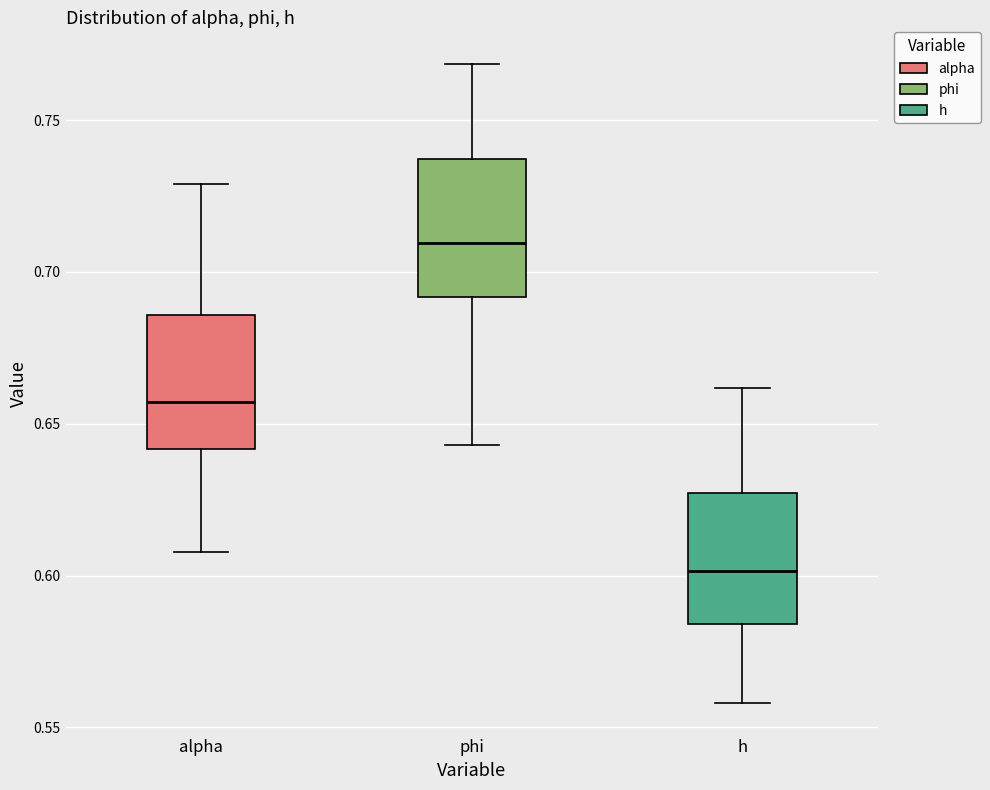

Where does the lower whisker of the box for h end on the y-axis? The values are not printed on the chart, so give them approximately, as read against the axis.

0.560